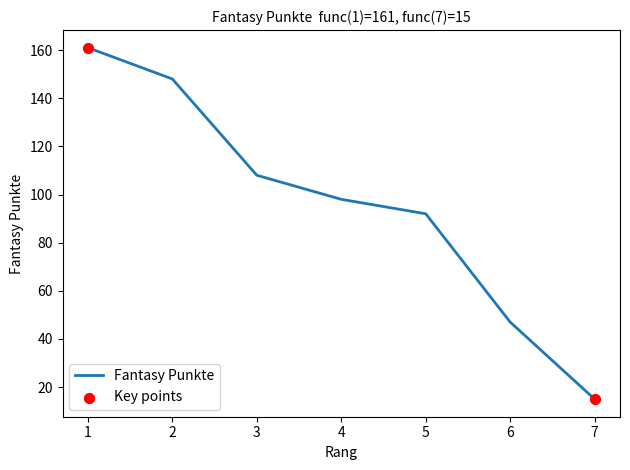

What is the change in value from 3 to 6?

-61